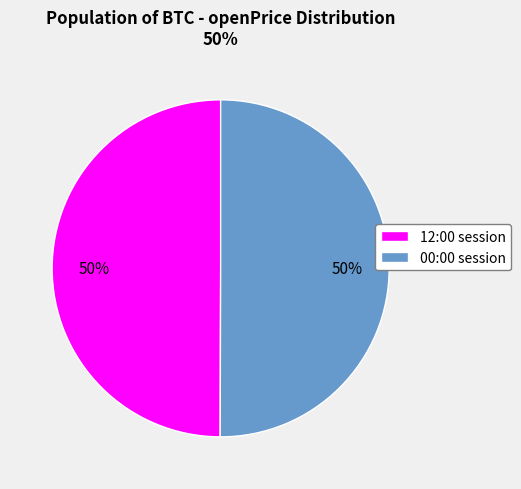

To the nearest percent, what is the combined percentage of 12:00 session and 00:00 session?

100%